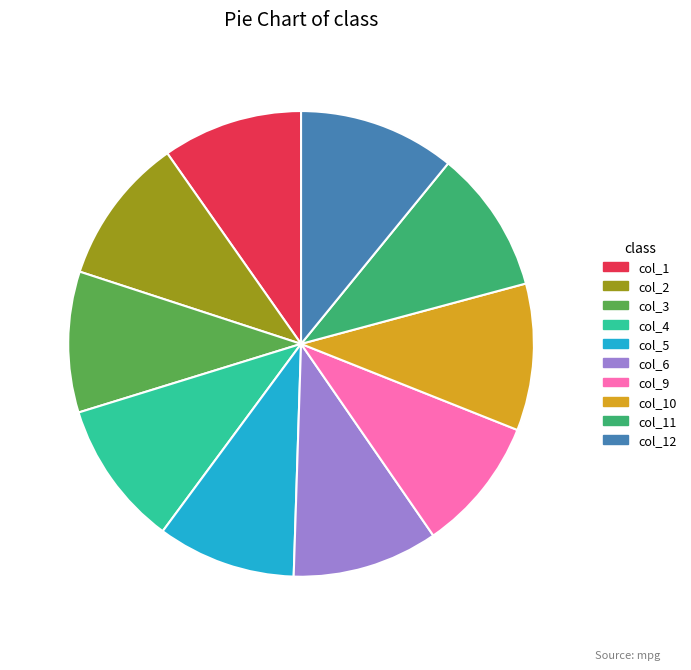

True or false: col_4 accounts for 10% of the total.

True